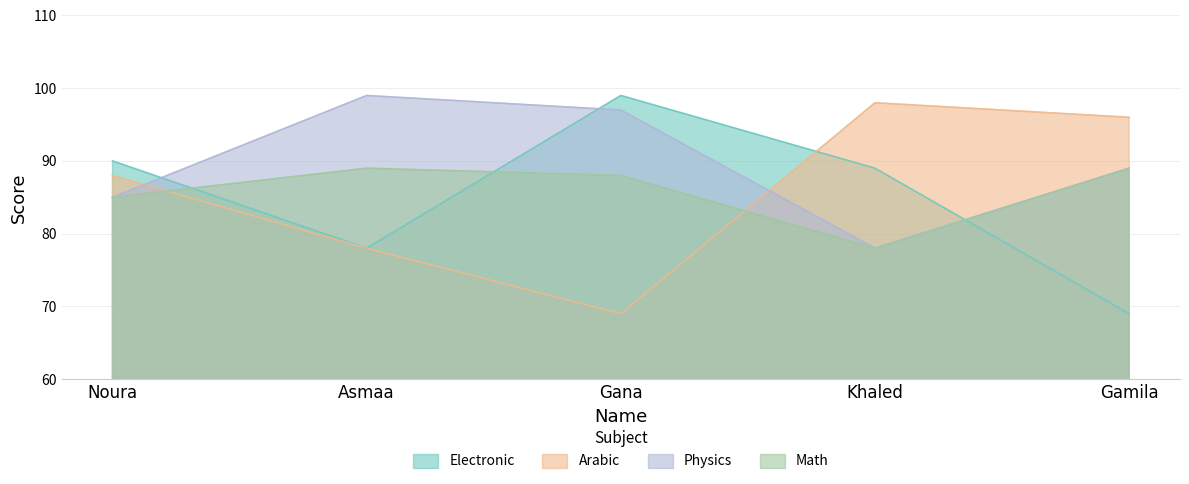

Which series has the largest total across all categories?

Physics